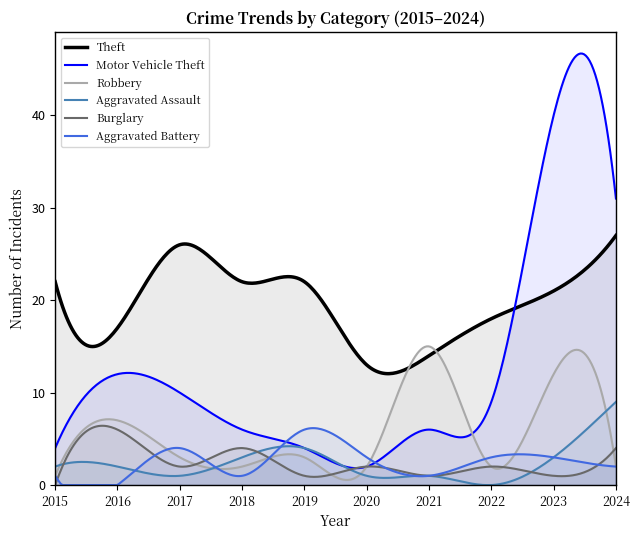

Does the chart have visible grid lines?

No